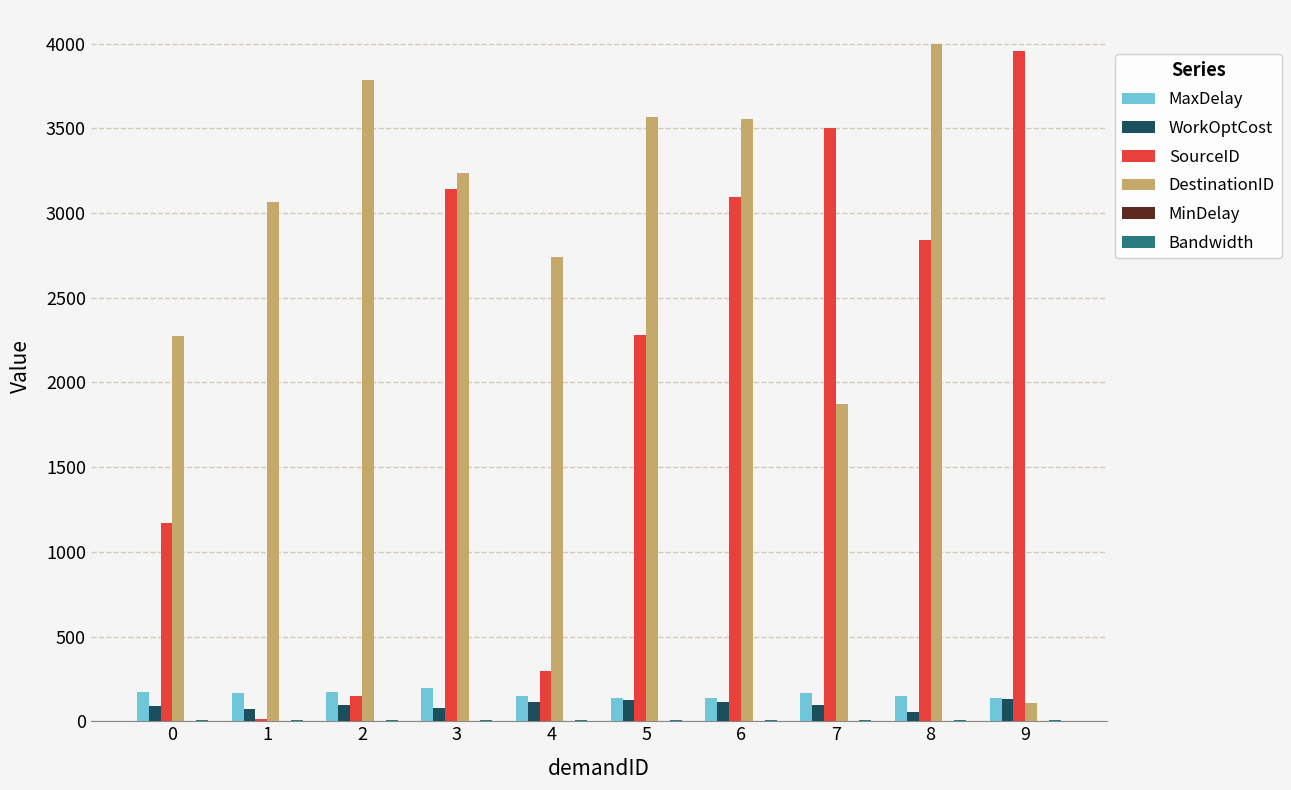

How many data points does each series have?

10